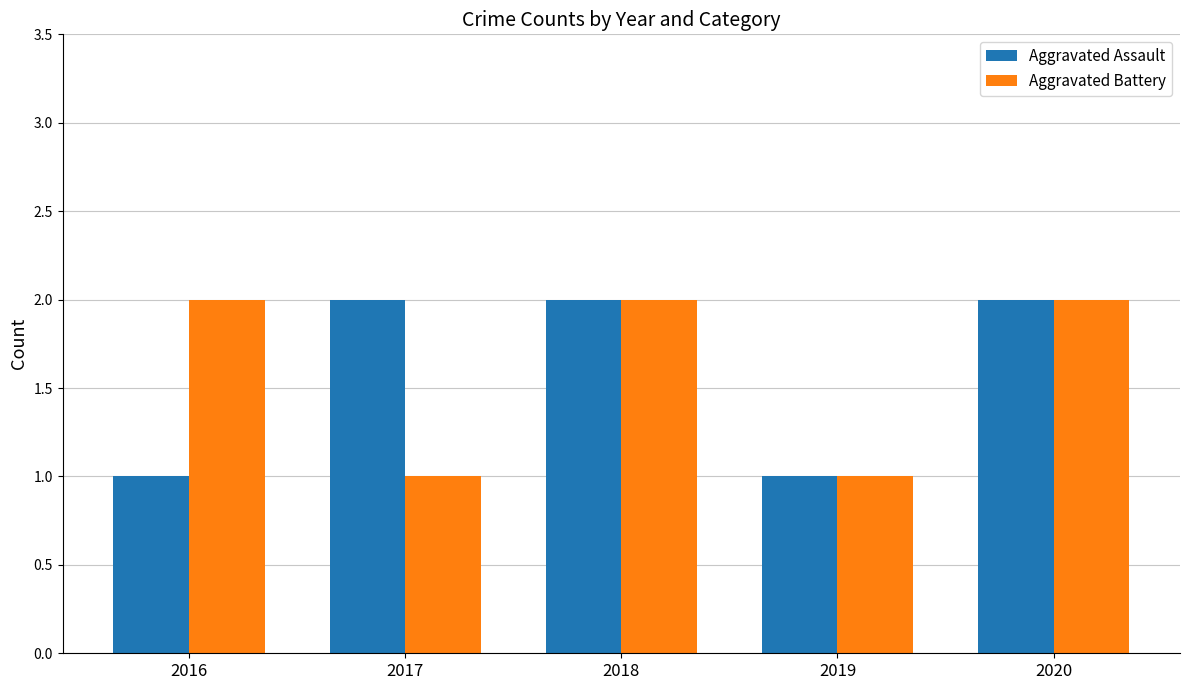

Between 2016 and 2020, which series saw the biggest shift?

Aggravated Assault